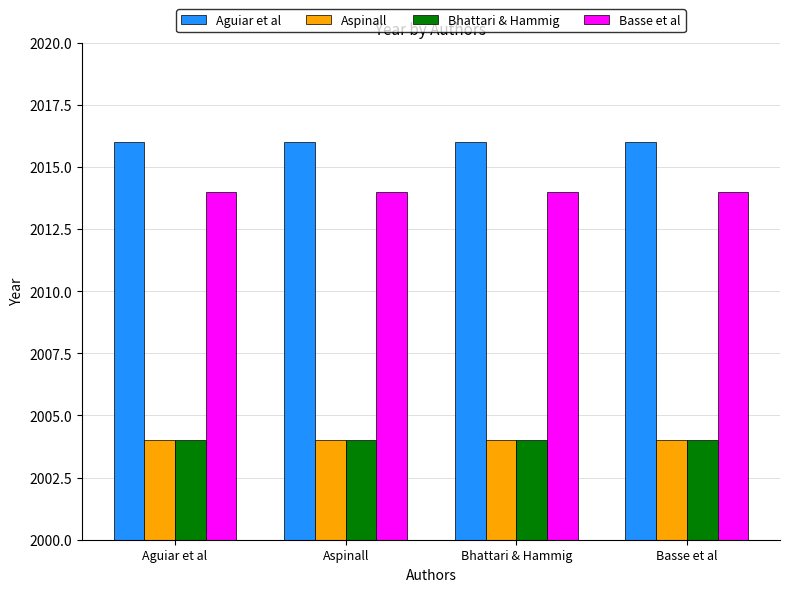

How many categories are shown in the chart?

4